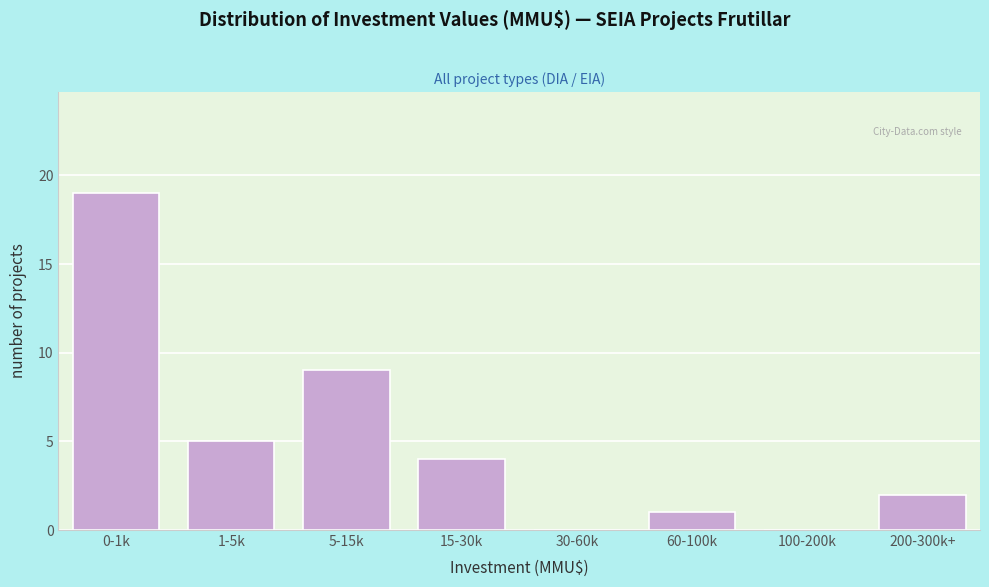

Reading left to right, transcribe all the data shown in this chart.

0-1k=19	1-5k=5	5-15k=9	15-30k=4	30-60k=0	60-100k=1	100-200k=0	200-300k+=2